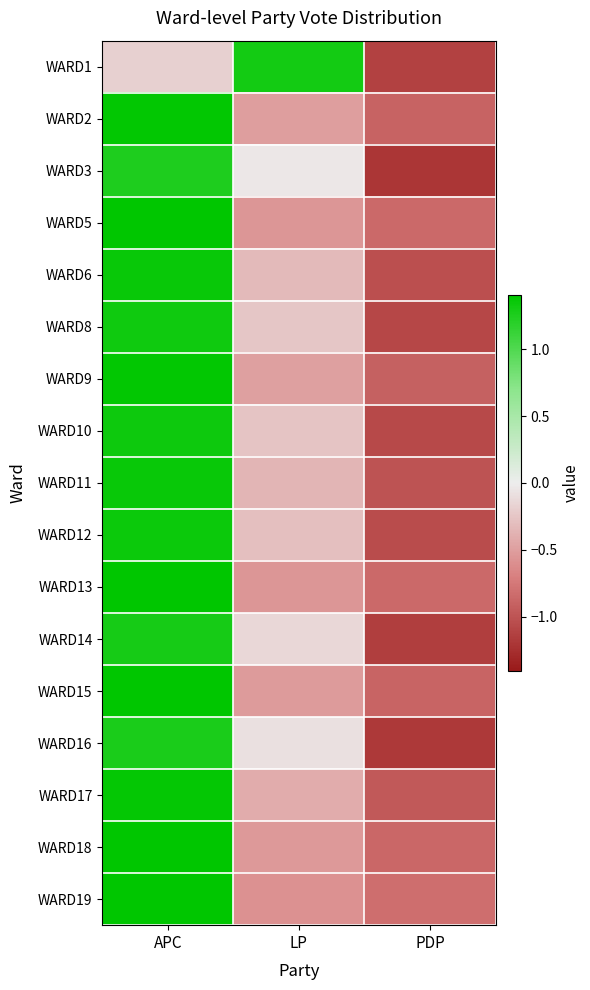

What is the smallest value displayed?

-1.2